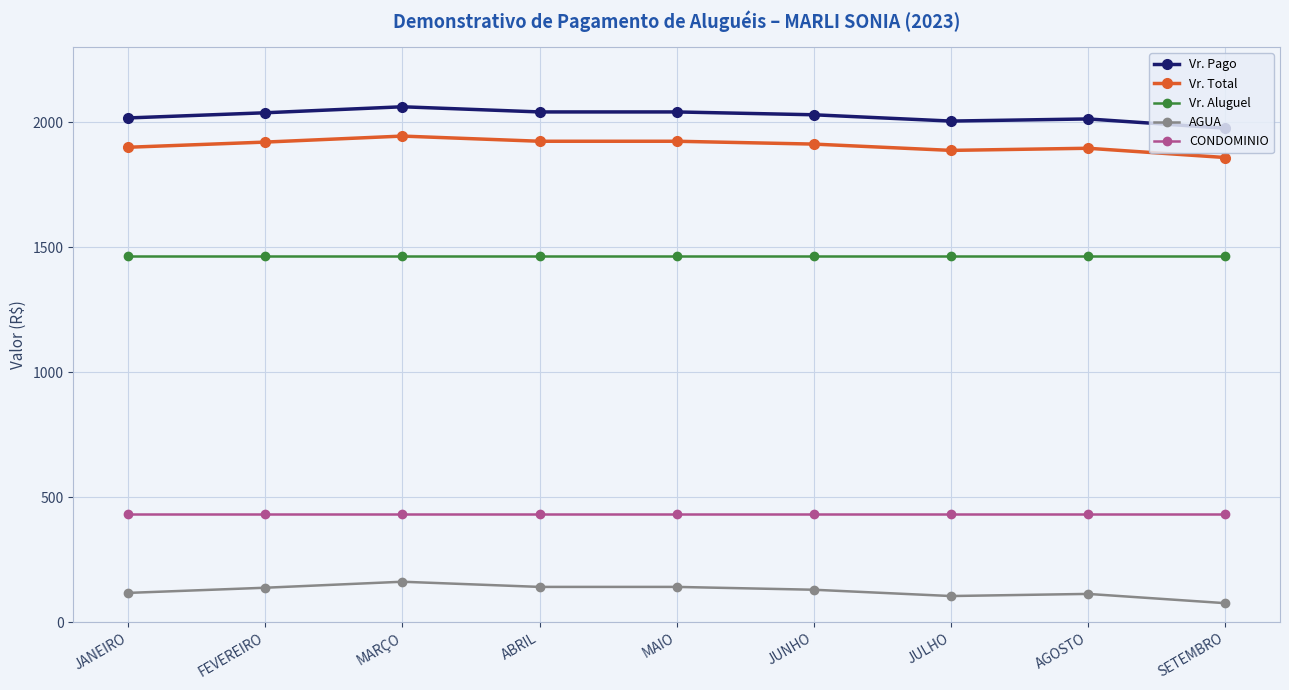

True or false: Vr. Total and Vr. Pago cross at least once.

False